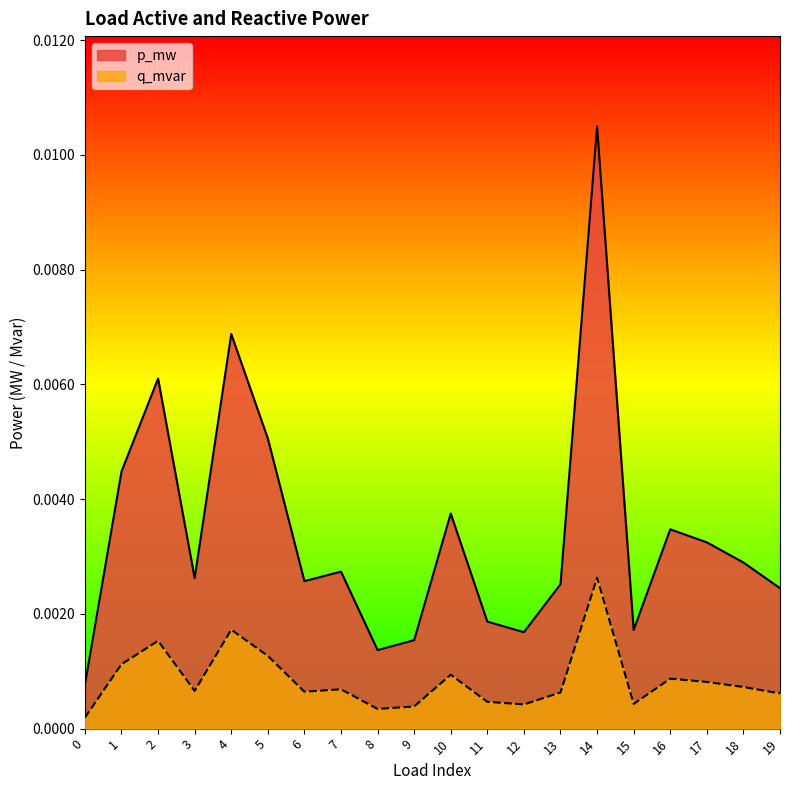

At which category is the sum across all series the highest?

14